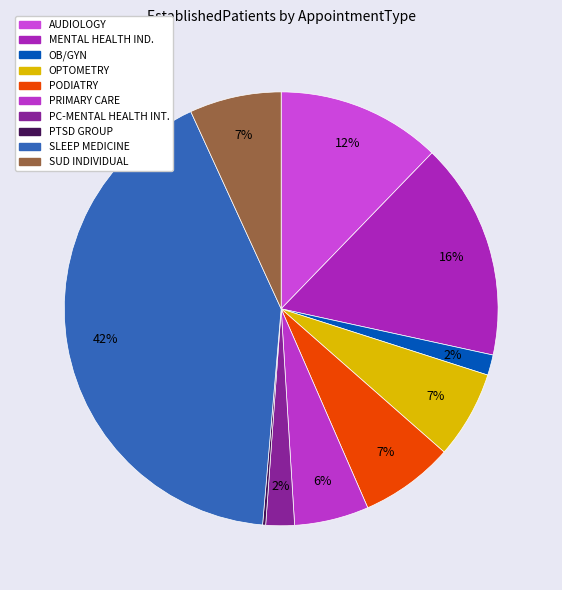

How many segments does this pie chart have?

10